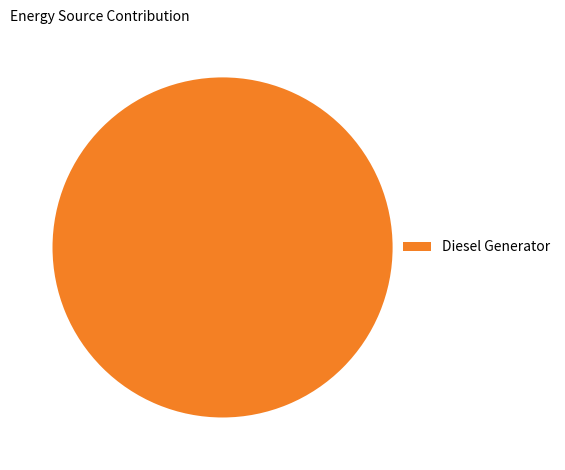

True or false: Diesel Generator accounts for 100% of the total.

True